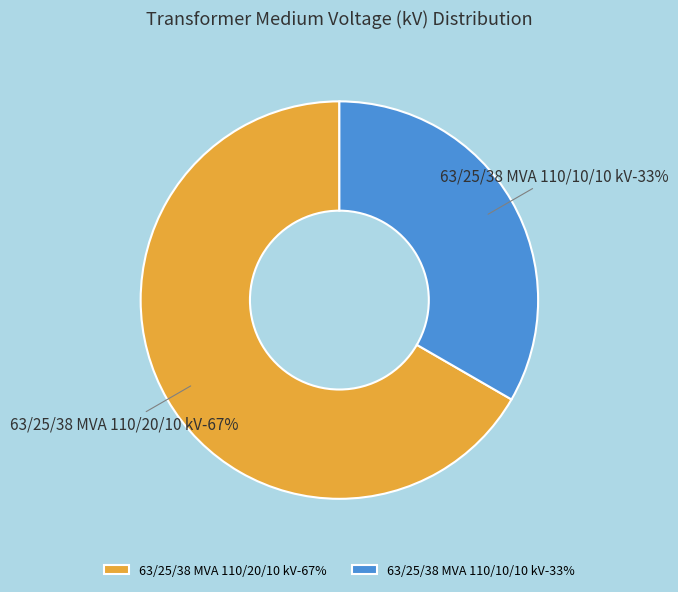

What is the ratio of the value at 63/25/38 MVA 110/10/10 kV to the value at 63/25/38 MVA 110/20/10 kV?

0.5